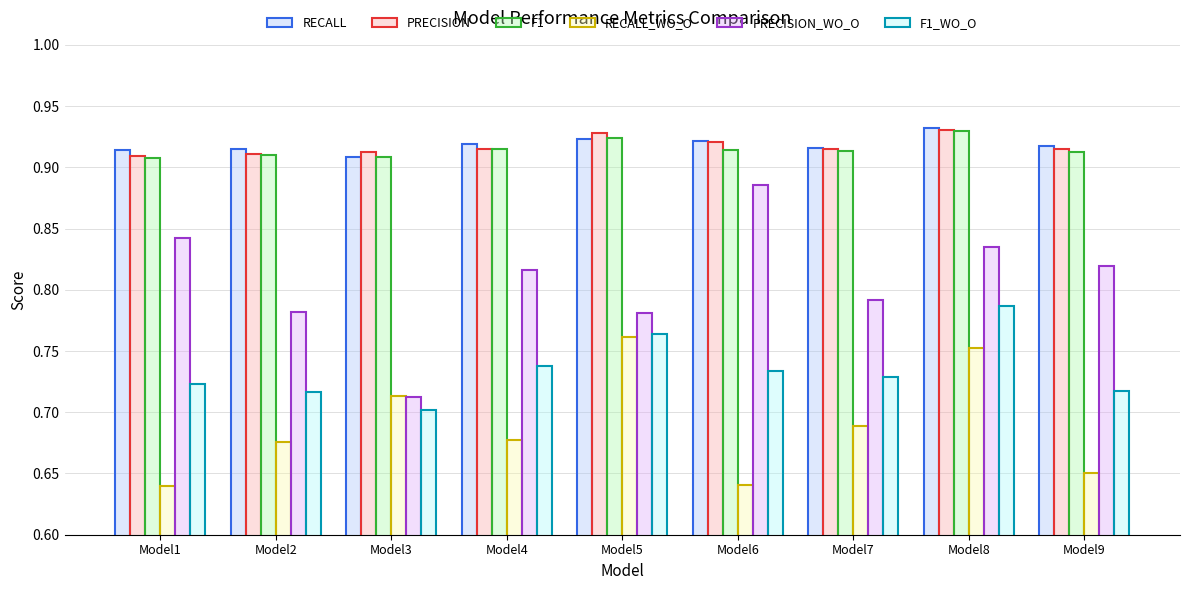

Which category has the highest value in the PRECISION_WO_O series?

Model6